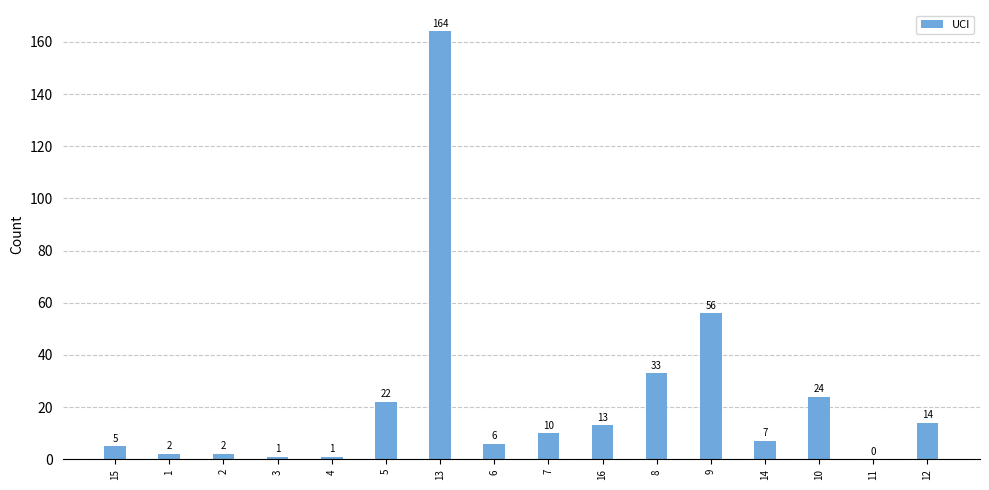

What is the sum of all values?

360